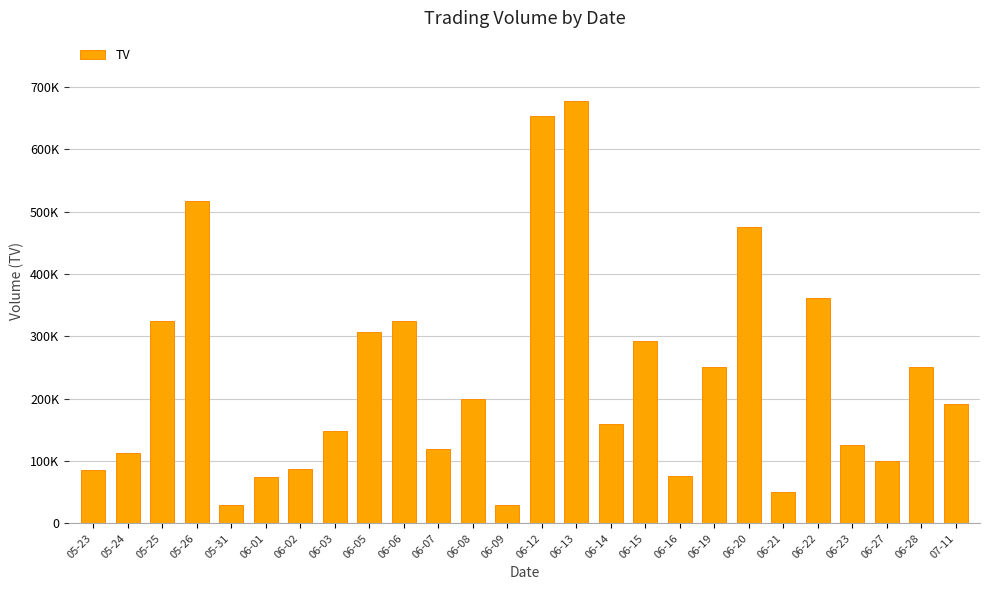

How many values are below 192000?

13